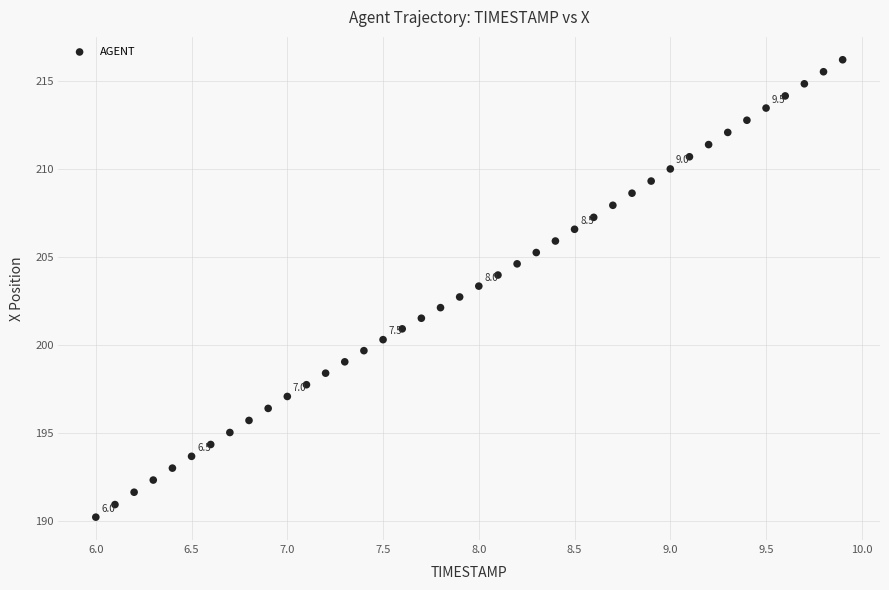

What is the range of X values (max minus min)?

3.9